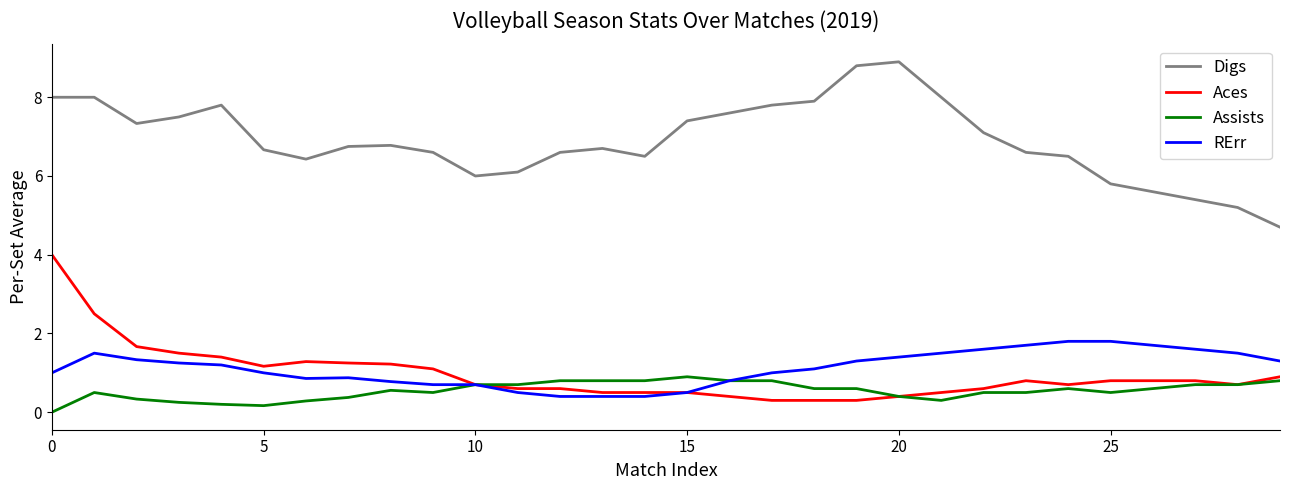

What is the sum of all Aces values?

28.8